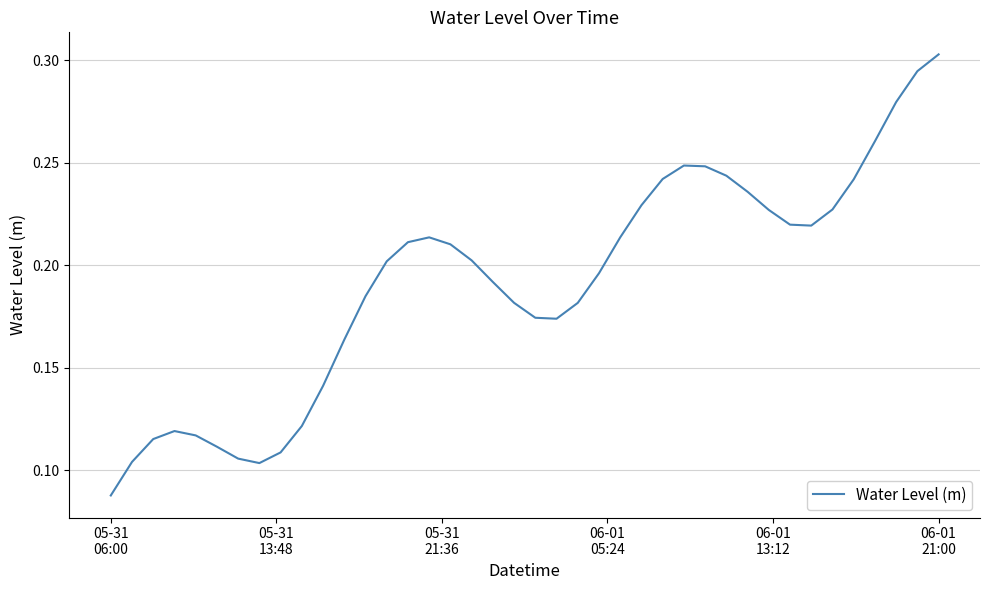

Is this an area chart (filled region under the line)?

No